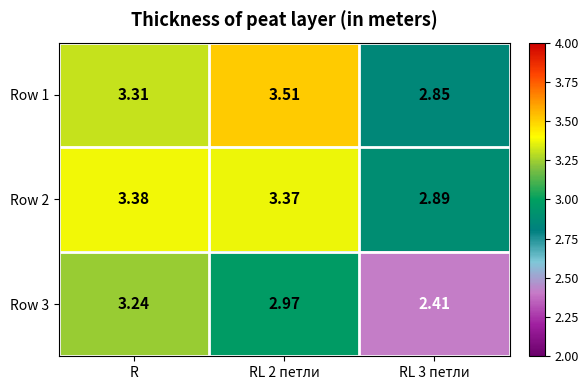

At which label does Row 3 reach its peak?

R